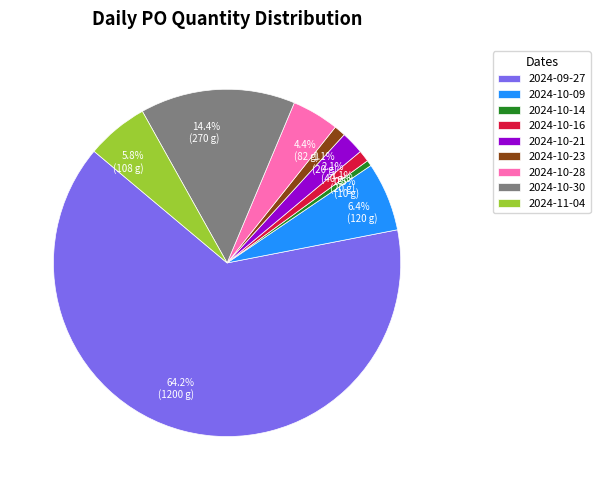

Does 2024-09-27 represent more than half of the total?

Yes